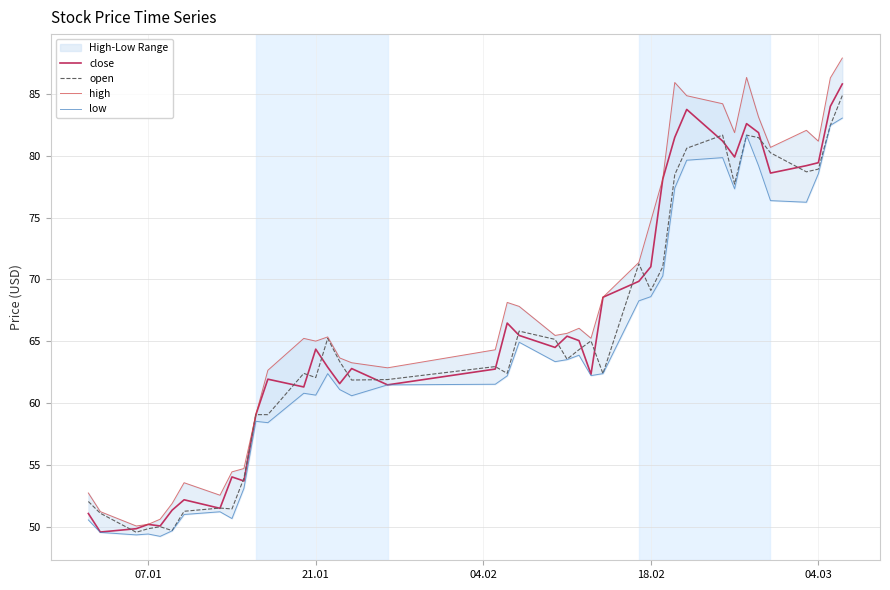

What is the maximum value for close?

85.8